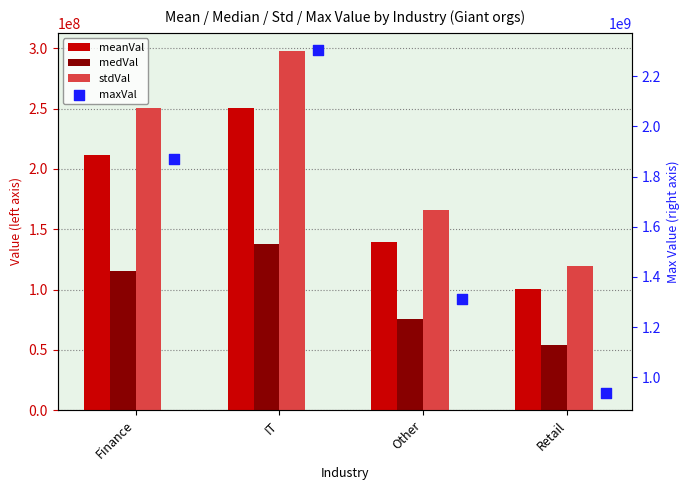

Is the value of meanVal at Retail greater than the value of maxVal at Retail?

No